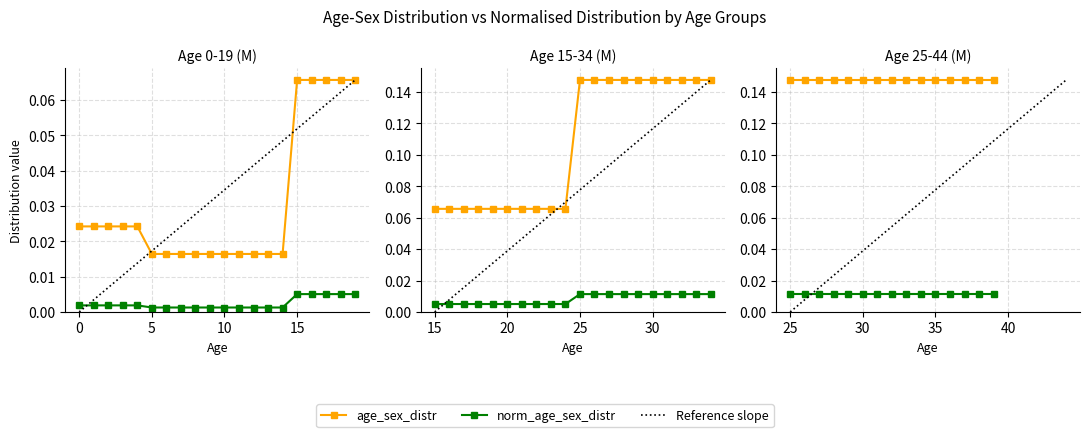

True or false: M_age_sex_distr and M_norm_age_sex_distr cross at least once.

False